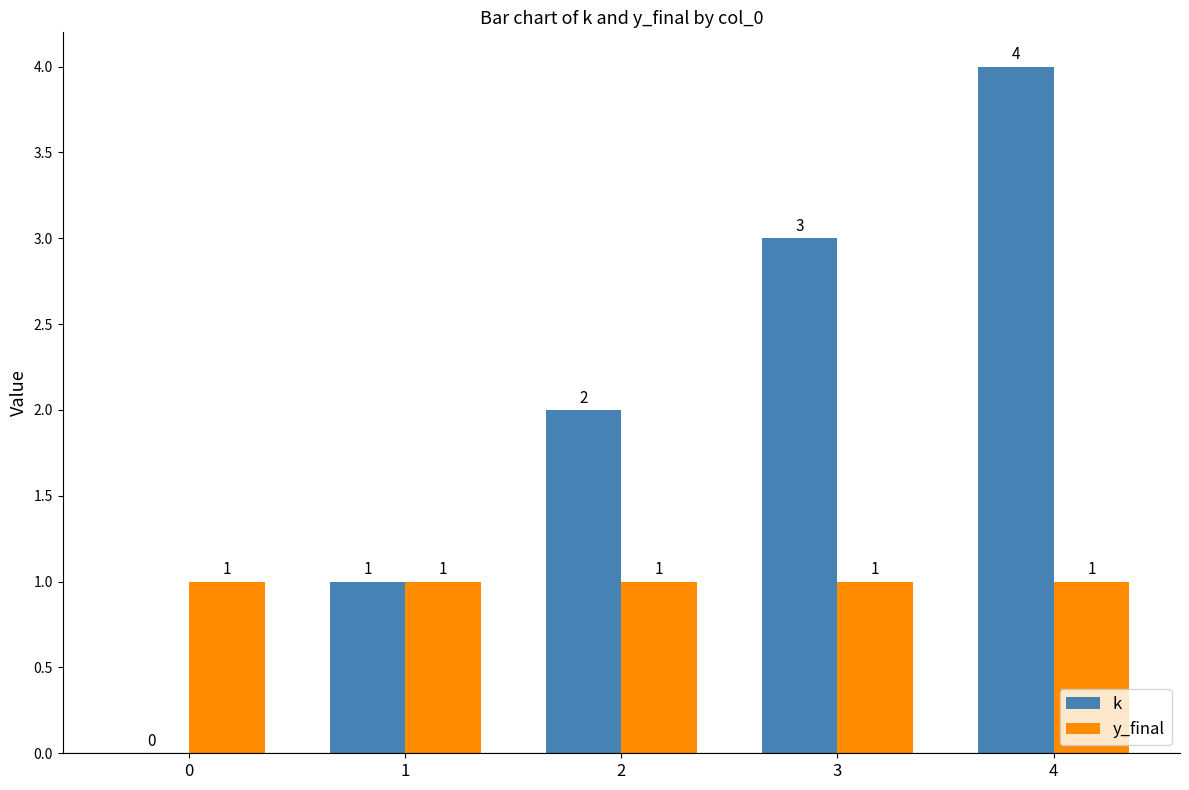

Reading right to left, list all the values displayed in this chart.

k: 4=4	3=3	2=2	1=1	0=0
y_final: 4=1	3=1	2=1	1=1	0=1